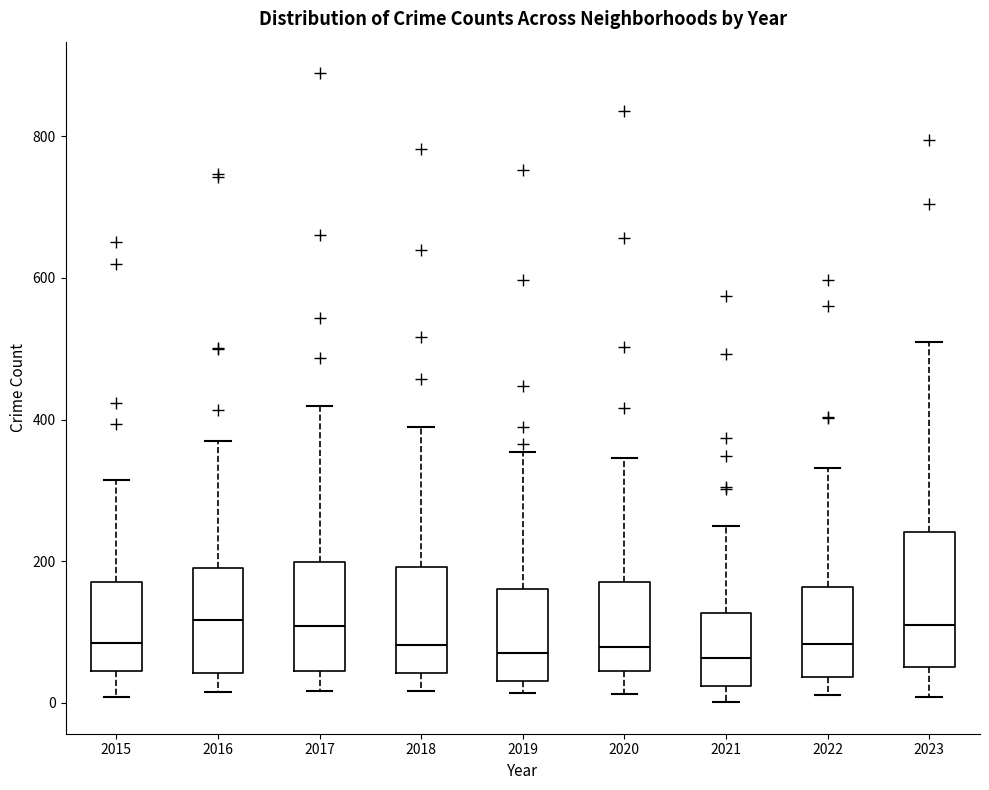

Reading left to right, transcribe this box plot: for each box, give where its median line is, the range the box spans, and where its two whiskers end, as read against the y-axis. The values are not printed on the chart, so give them approximately, as read against the axis.

2015: median 80, box 40 to 180, whiskers 0 to 320
2016: median 120, box 40 to 200, whiskers 20 to 380
2017: median 100, box 40 to 200, whiskers 20 to 420
2018: median 80, box 40 to 200, whiskers 20 to 380
2019: median 80, box 40 to 160, whiskers 20 to 360
2020: median 80, box 40 to 180, whiskers 20 to 340
2021: median 60, box 20 to 120, whiskers 0 to 260
2022: median 80, box 40 to 160, whiskers 20 to 340
2023: median 120, box 60 to 240, whiskers 0 to 520